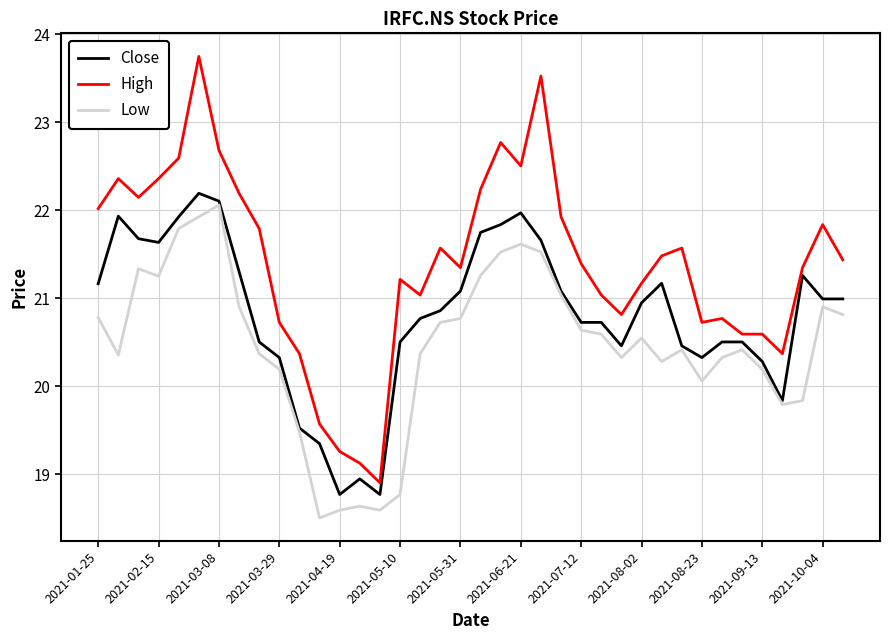

What is the maximum value for Low?

22.1